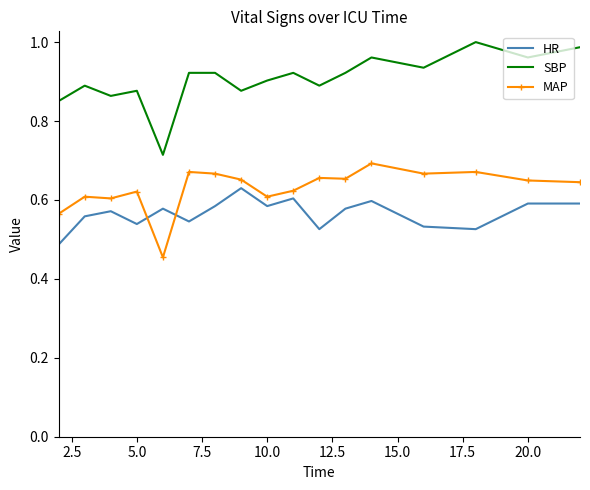

True or false: HR and SBP intersect in this chart.

False